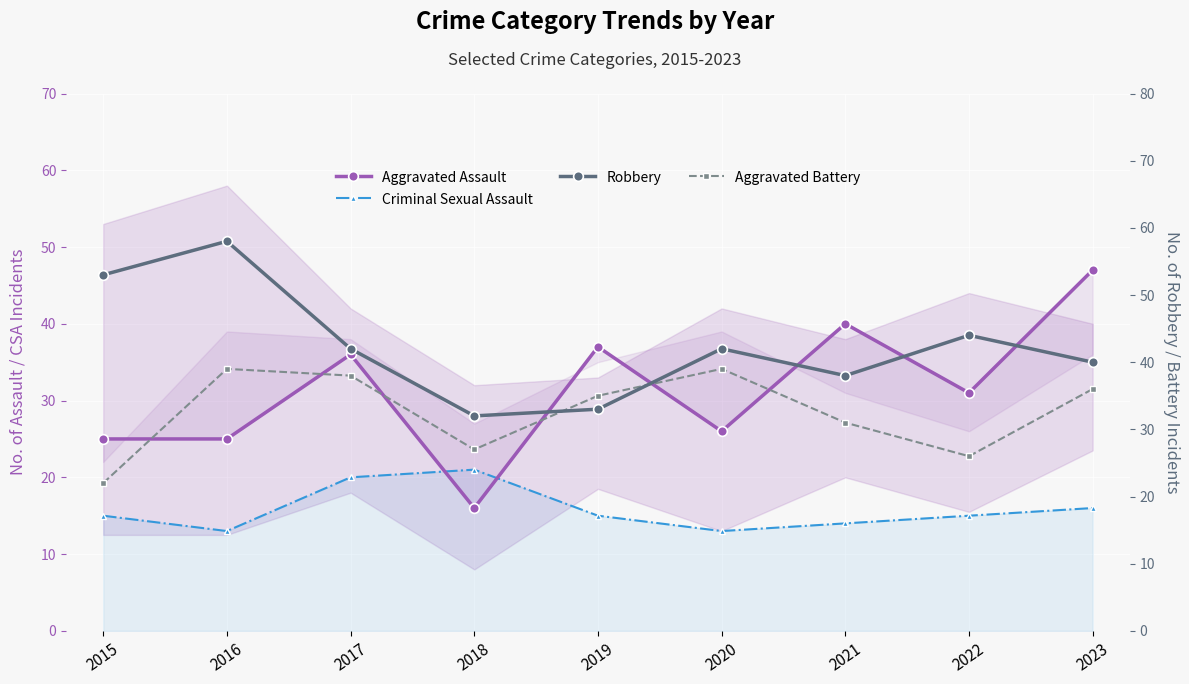

Where is Aggravated Assault nearest to the value 31?

2022